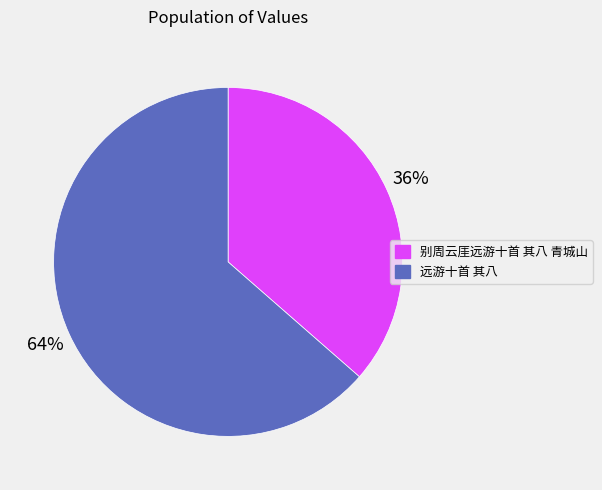

What percentage is the 远游十首 其八 slice, to the nearest percent?

64%